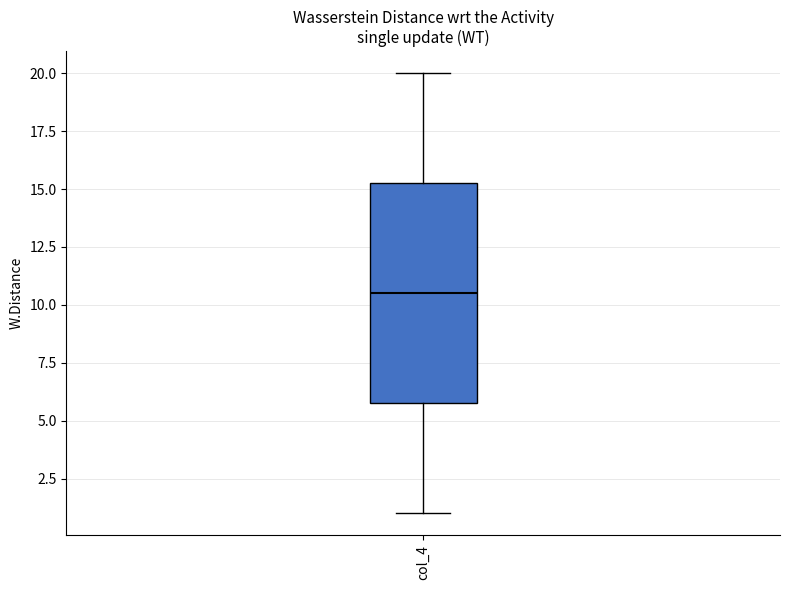

Read this box plot against the y-axis: the position of the median line, the range covered by the box, and the ends of both whiskers. The values are not printed on the chart, so give them approximately, as read against the axis.

median 10.5, box 6.0 to 15.5, whiskers 1.0 to 20.0